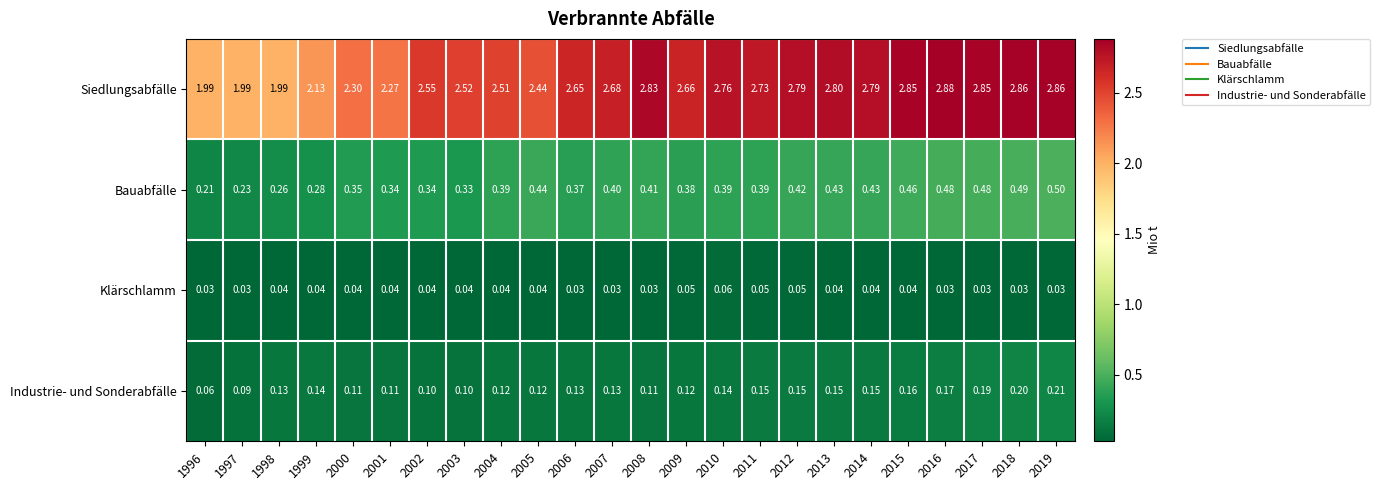

Which series has the largest total across all categories?

Siedlungsabfälle